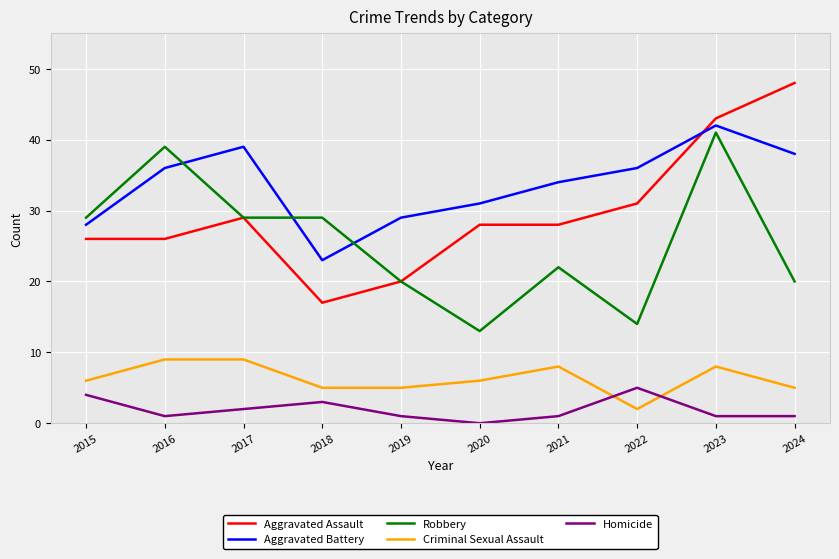

True or false: Aggravated Battery has more than 2 points higher than both neighbors.

False